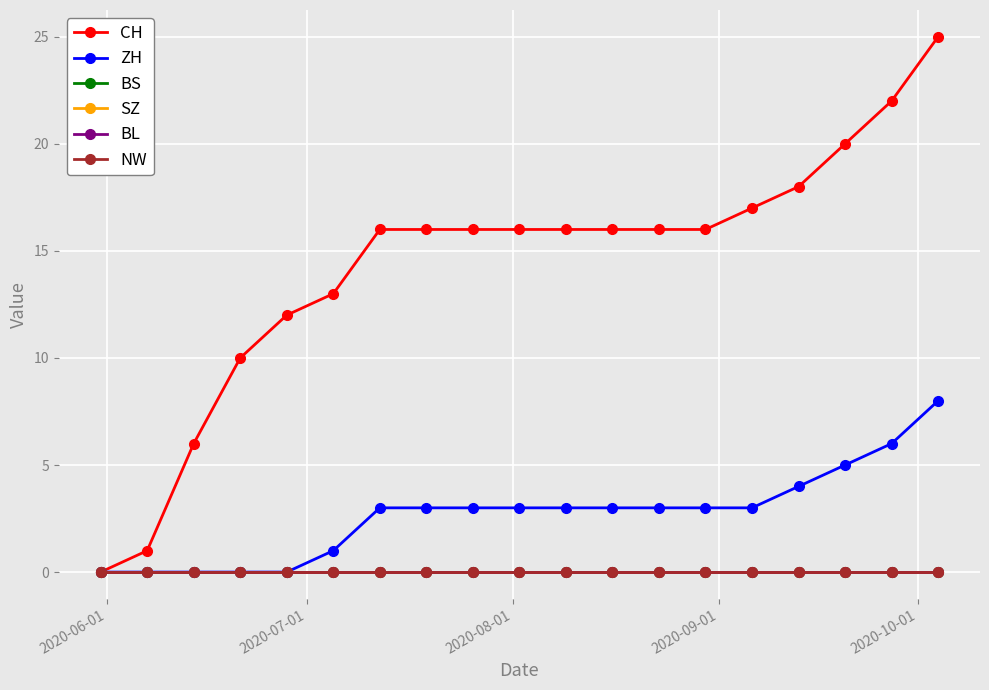

Which series has the largest total across all categories?

CH